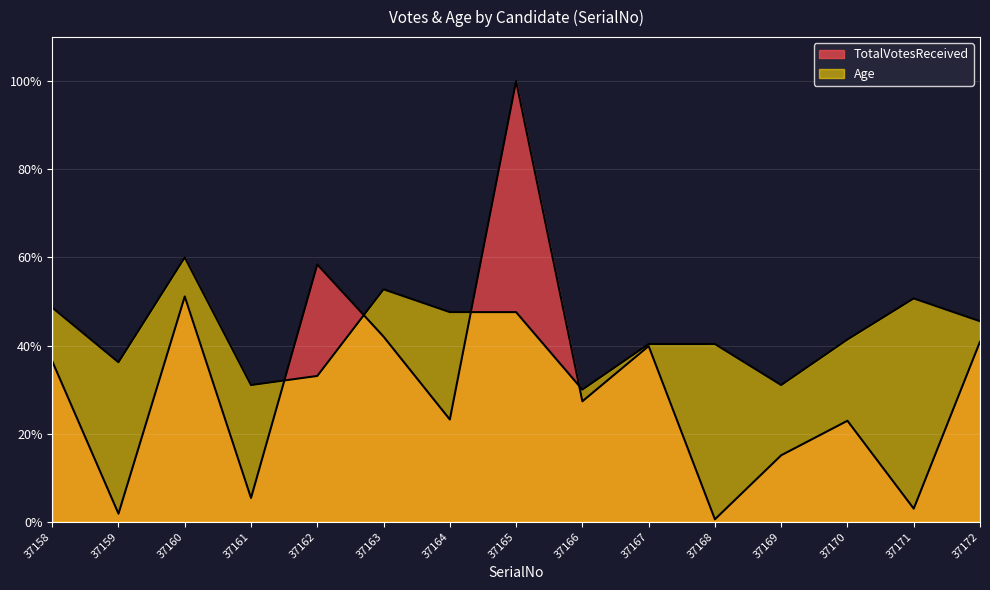

Does the chart display data point markers on the line(s)?

No